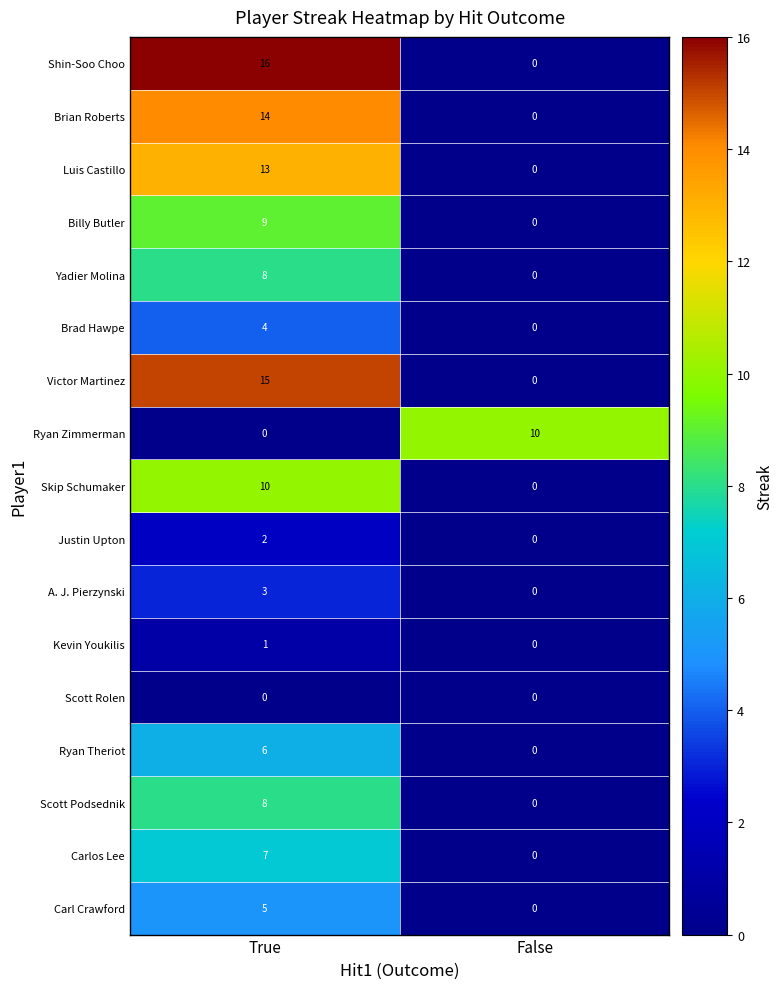

Which category has the highest value across all series?

True